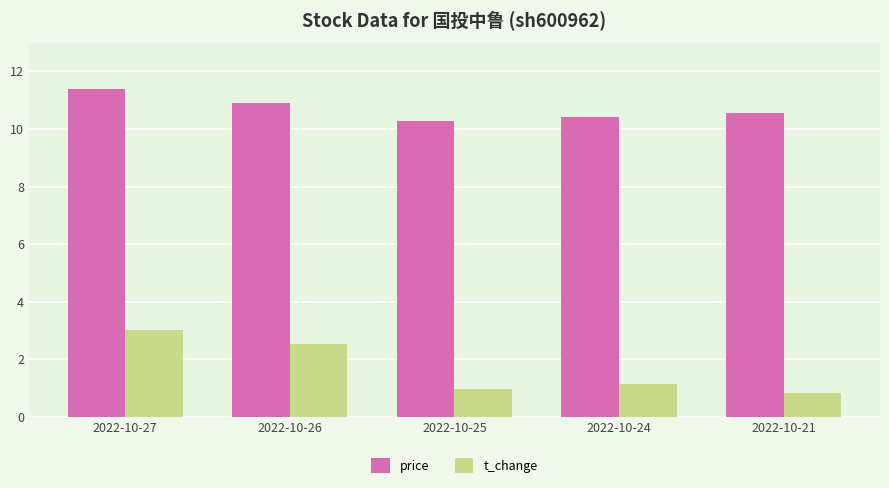

Reading left to right, what are all the values shown in this chart?

price: 11.4	10.9	10.3	10.4	10.6
t_change: 3.0	2.5	1.0	1.1	0.8